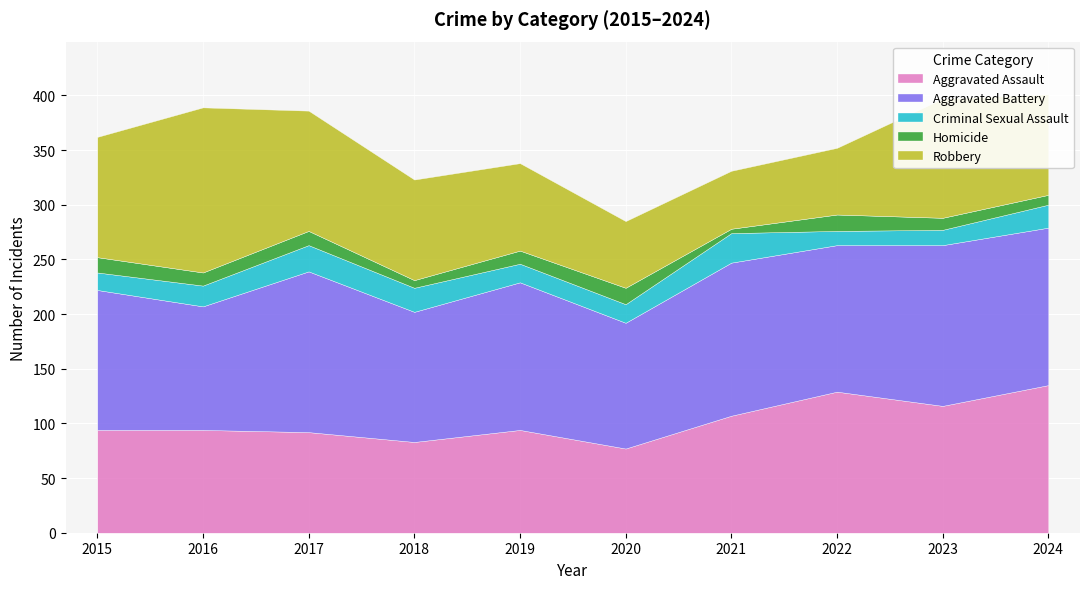

How many interior local peaks does the Robbery series have?

2